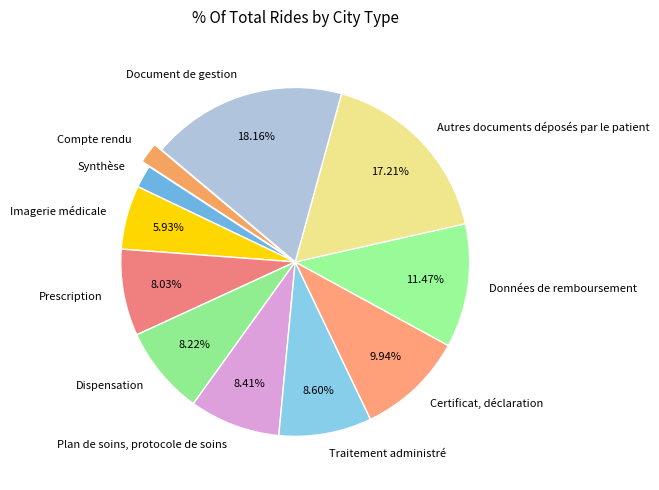

To the nearest percent, what portion does Données de remboursement represent?

11%